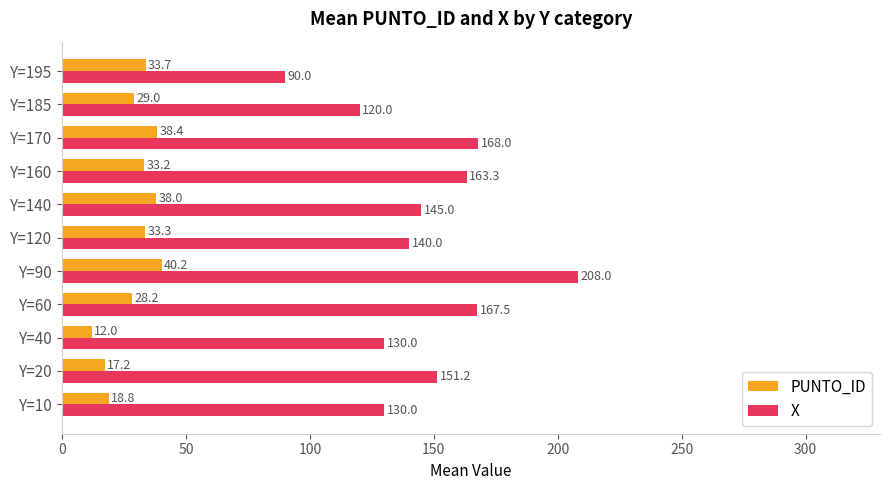

Which series changed the most between Y=60 and Y=170?

PUNTO_ID